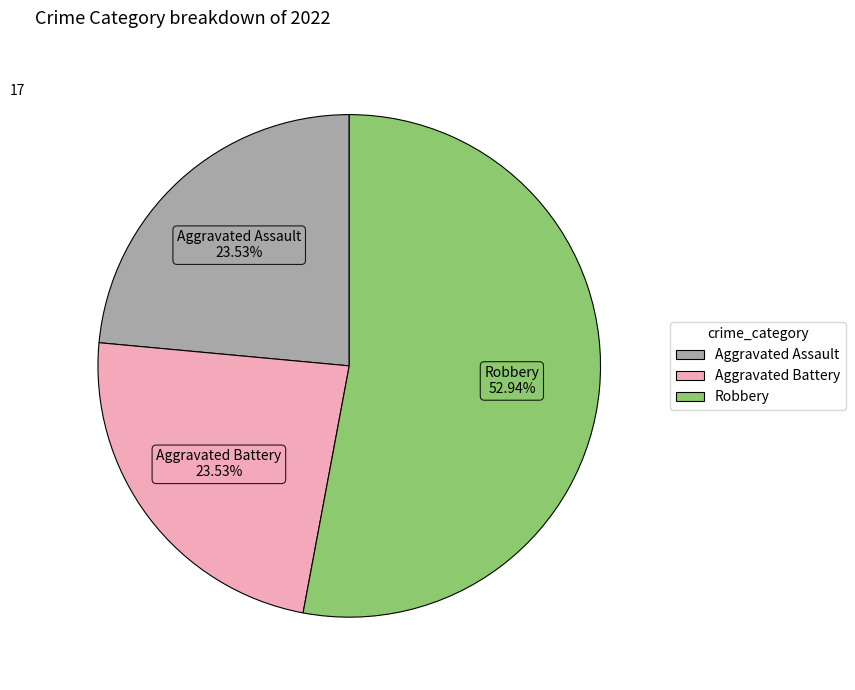

How many segments does this pie chart have?

3